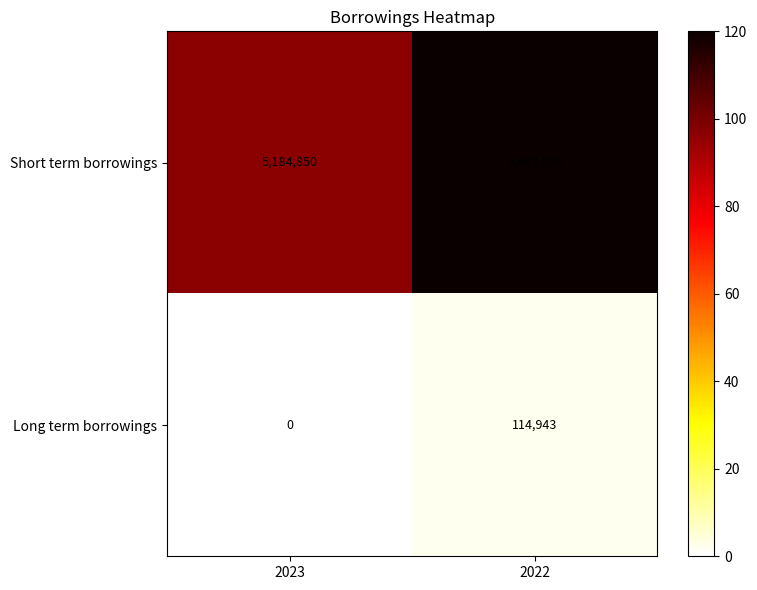

How many positive values does the Long term borrowings series have?

1